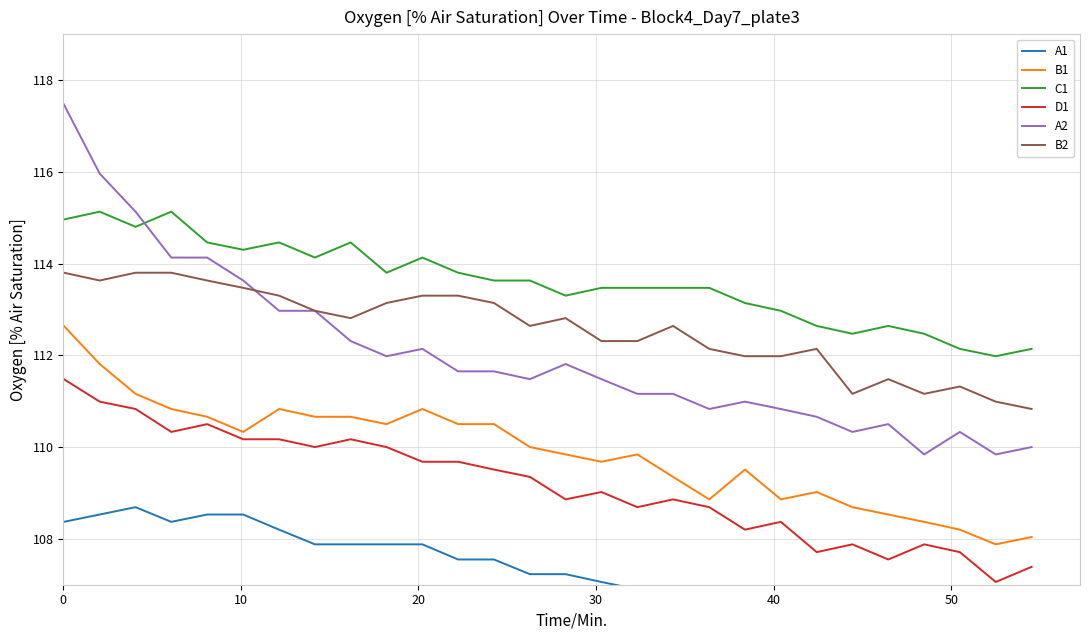

Does the chart have visible grid lines?

Yes